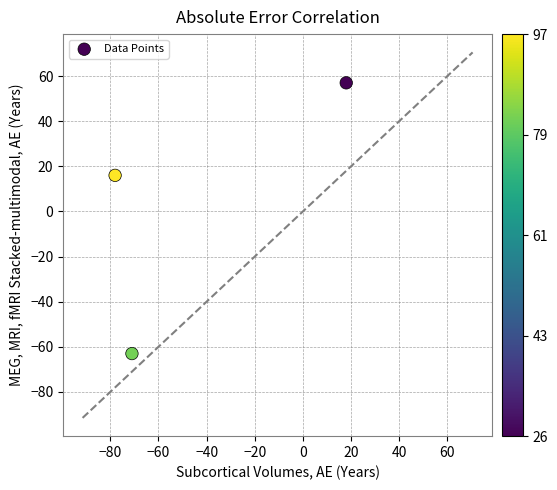

What Y value in the scatter plot is closest to -3?

16